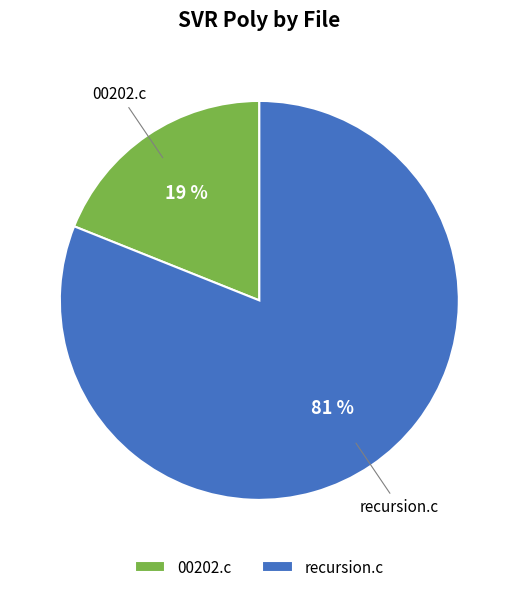

Is the sum of recursion.c and 00202.c greater than half?

Yes